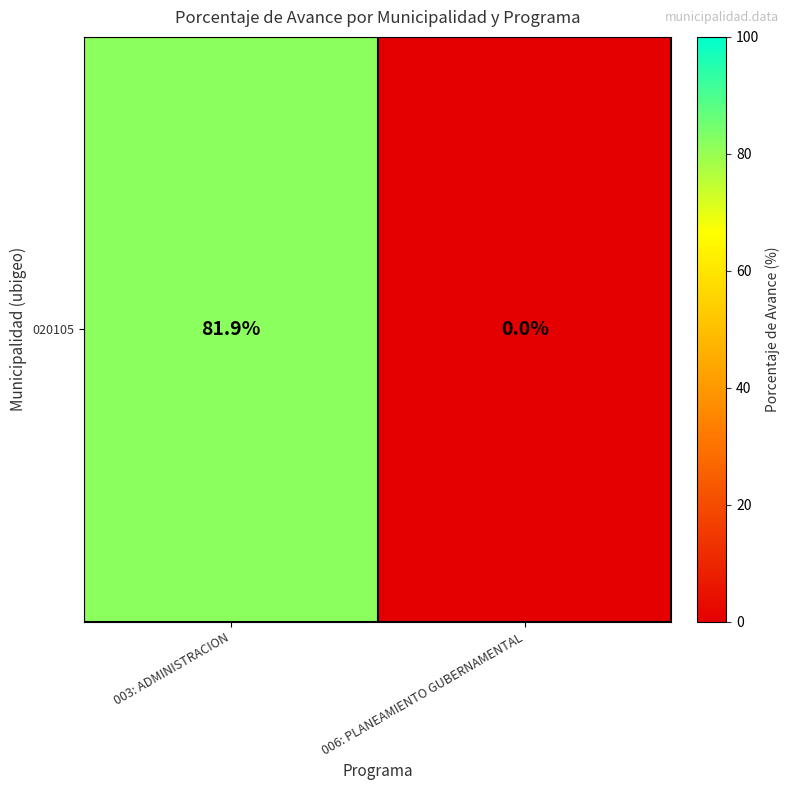

What value does the data have at 003: ADMINISTRACION?

81.9